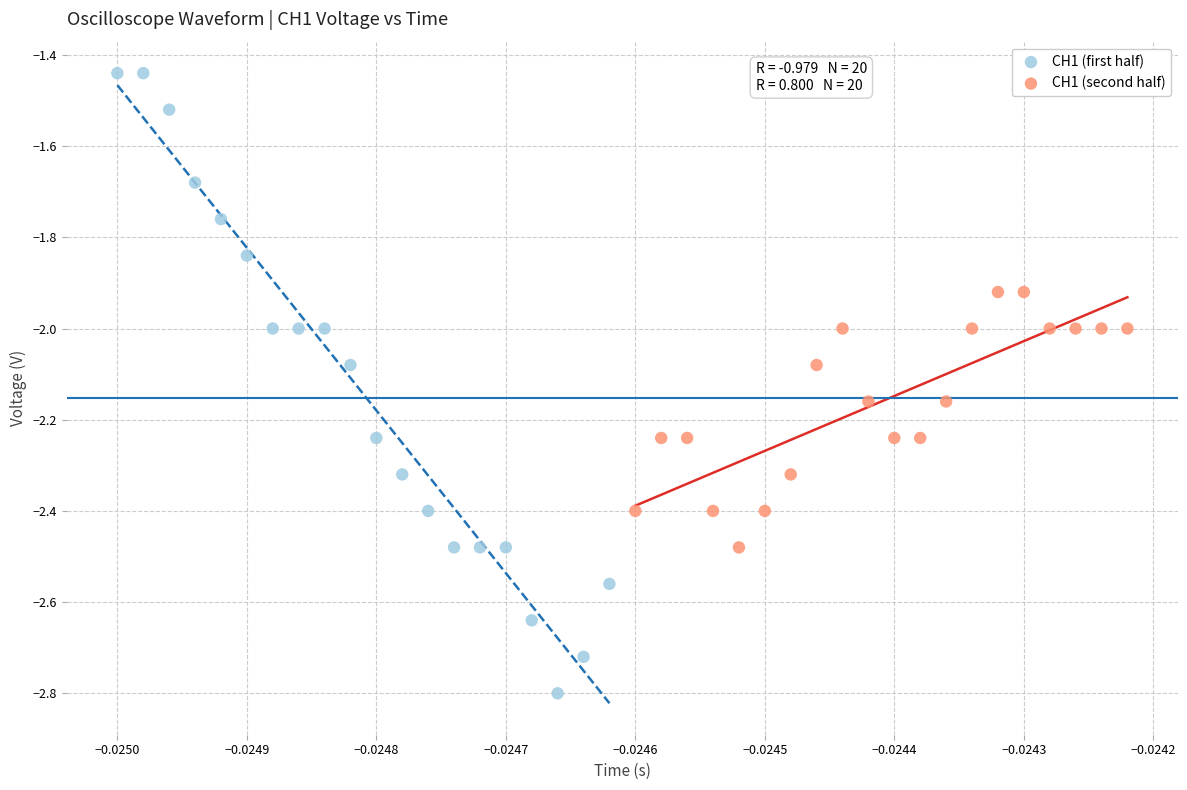

Which series has the widest spread of Y values?

CH1 (first half)